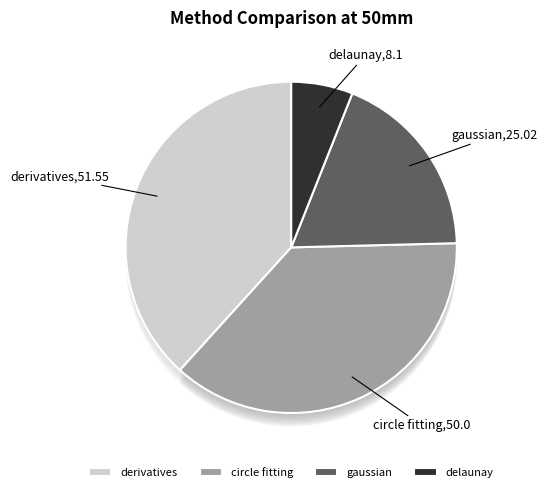

How many slices are in this pie chart?

4